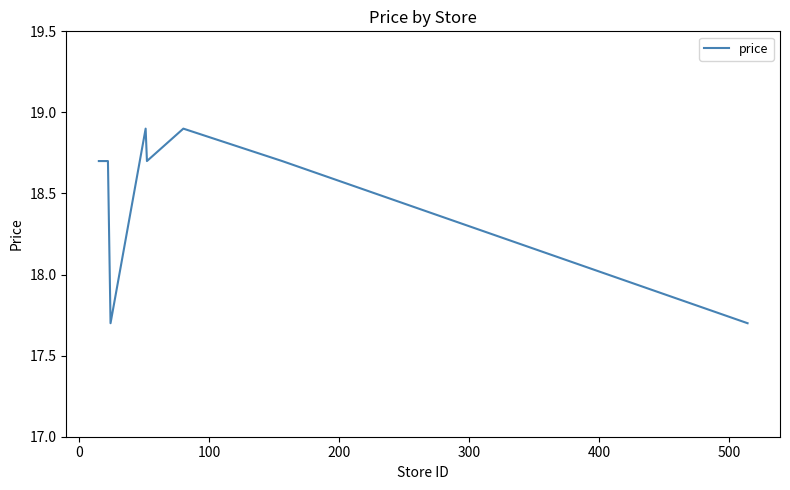

What is the difference between the maximum and minimum values?

1.2